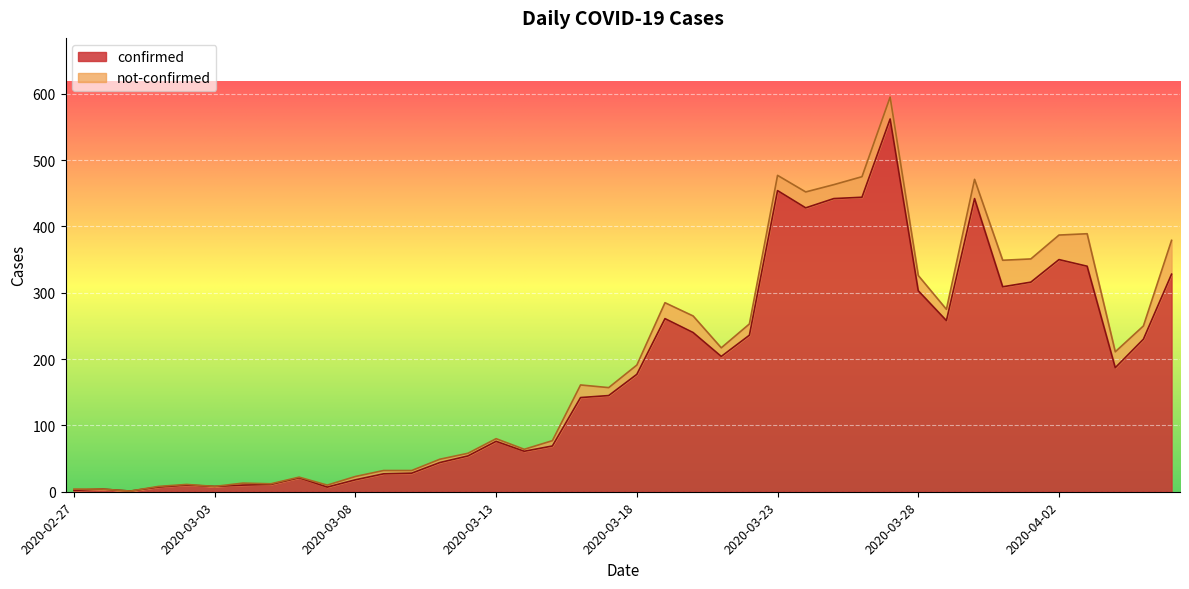

What is the average value?

181